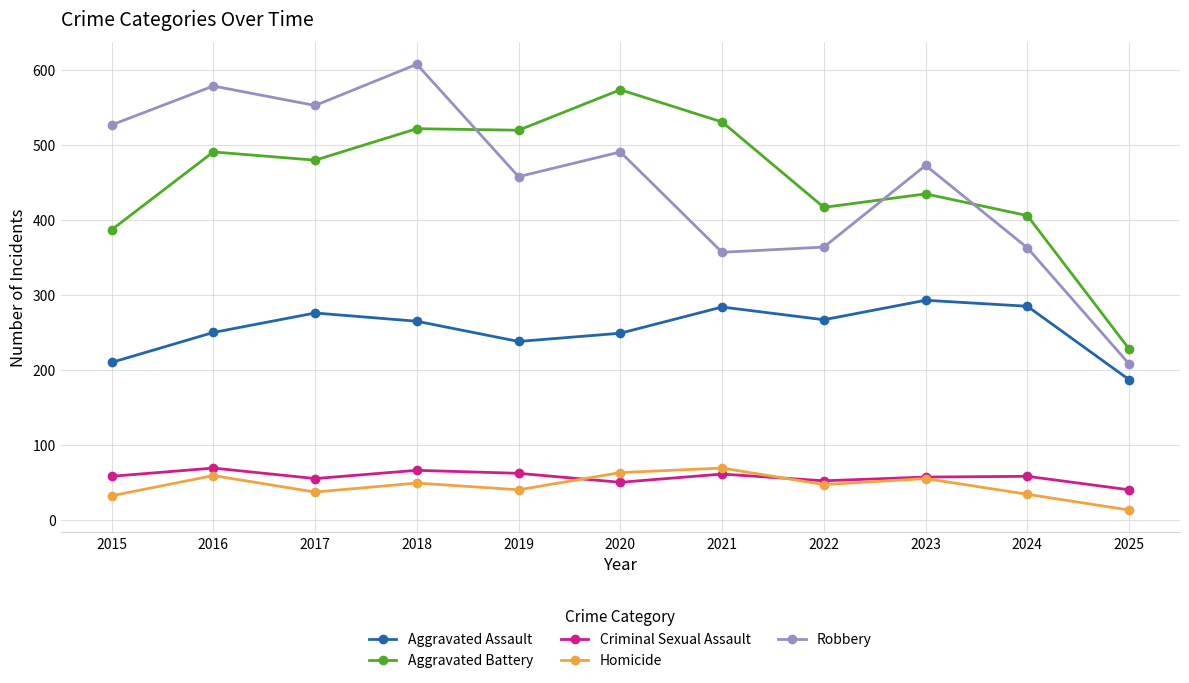

At which category is the sum across all series the highest?

2018